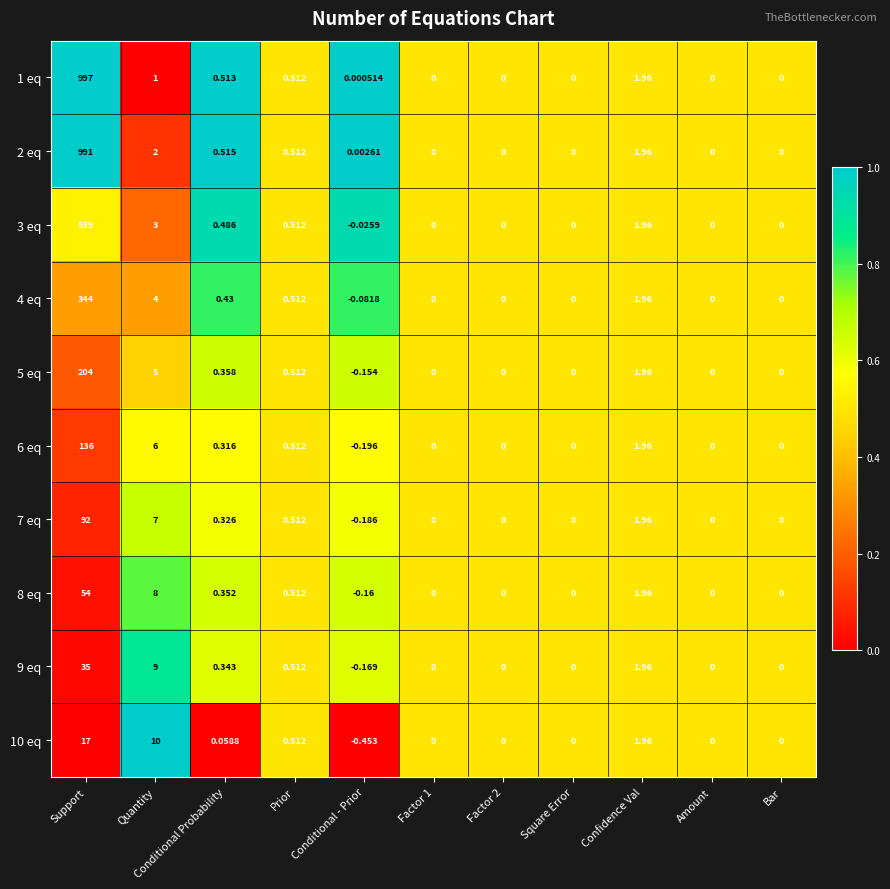

What is the greatest value displayed?

997.0